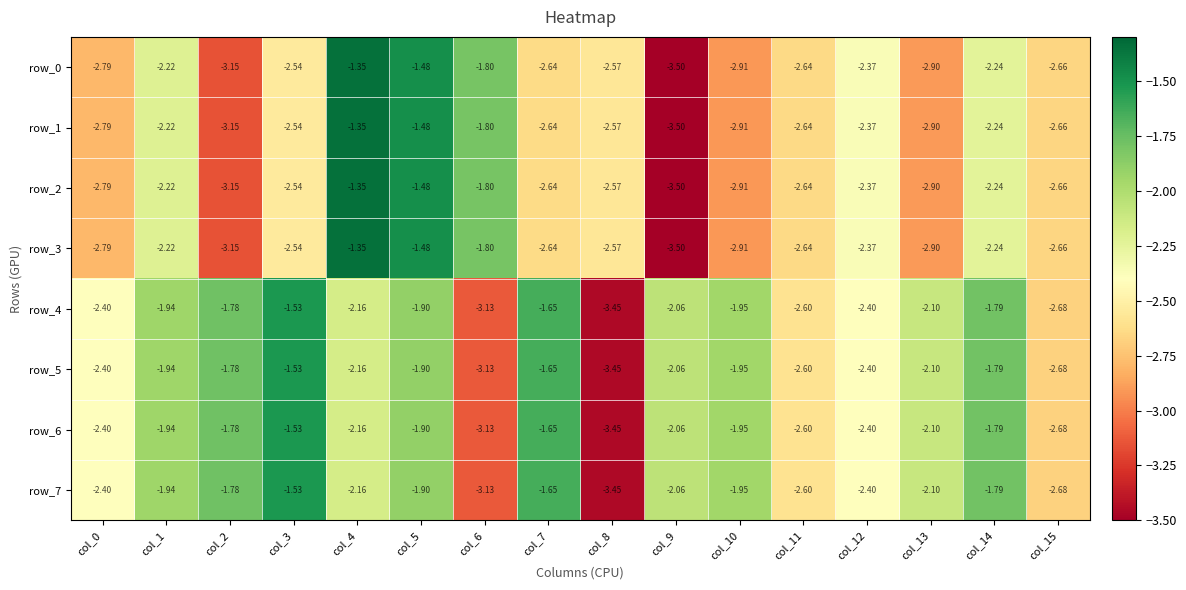

Is the value of row_2 at col_8 greater than the value of row_4 at col_9?

No